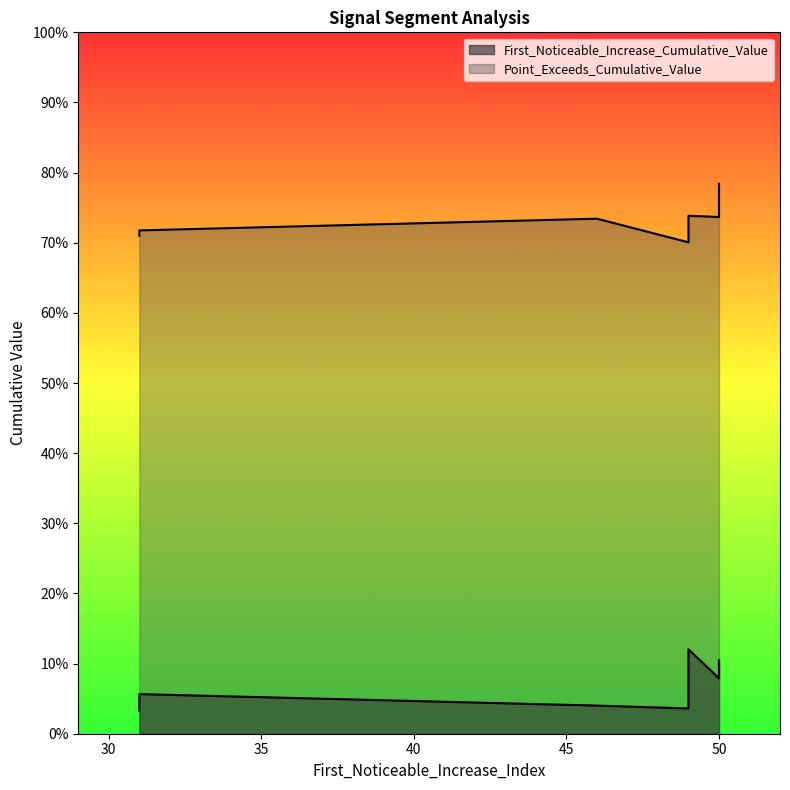

What are all the series names shown in the legend?

First_Noticeable_Increase_Cumulative_Value, Point_Exceeds_Cumulative_Value